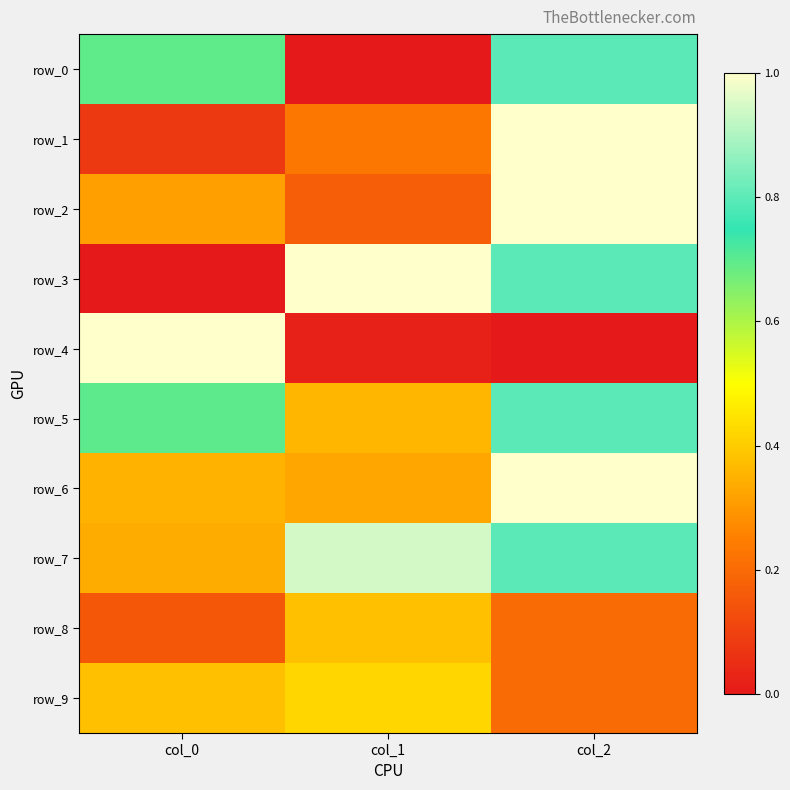

Count the number of data series in this chart.

10